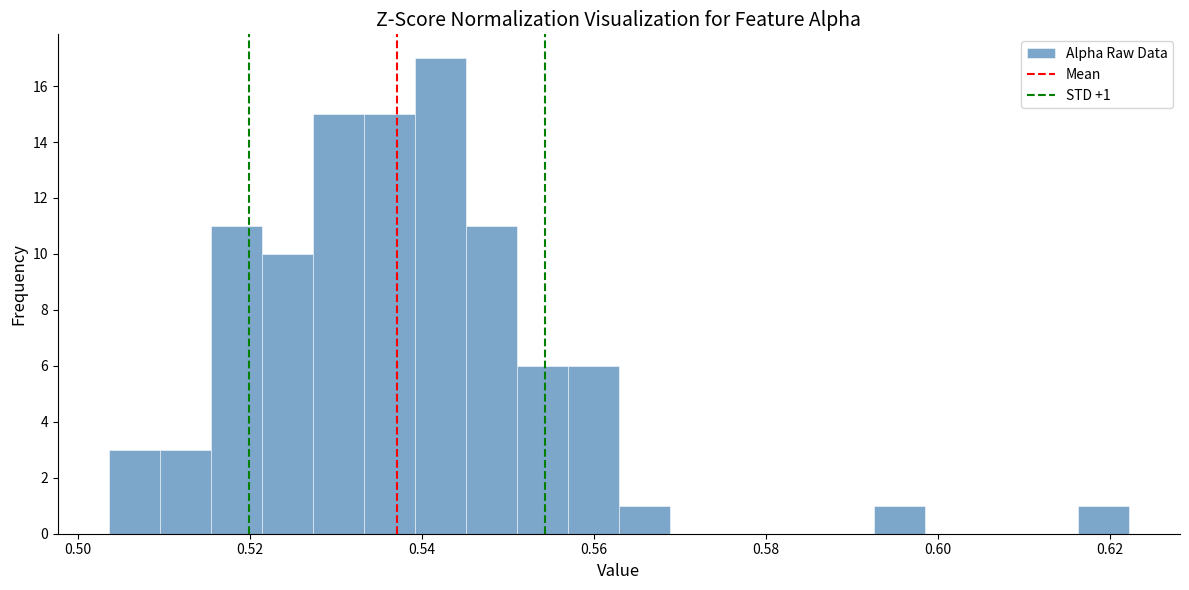

Read against the x-axis, roughly where is the centre of the tallest bar?

0.542